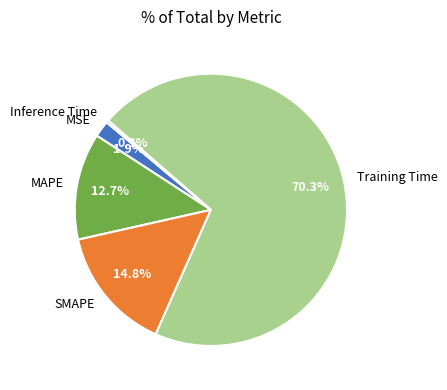

Between MSE and SMAPE, which is larger?

SMAPE